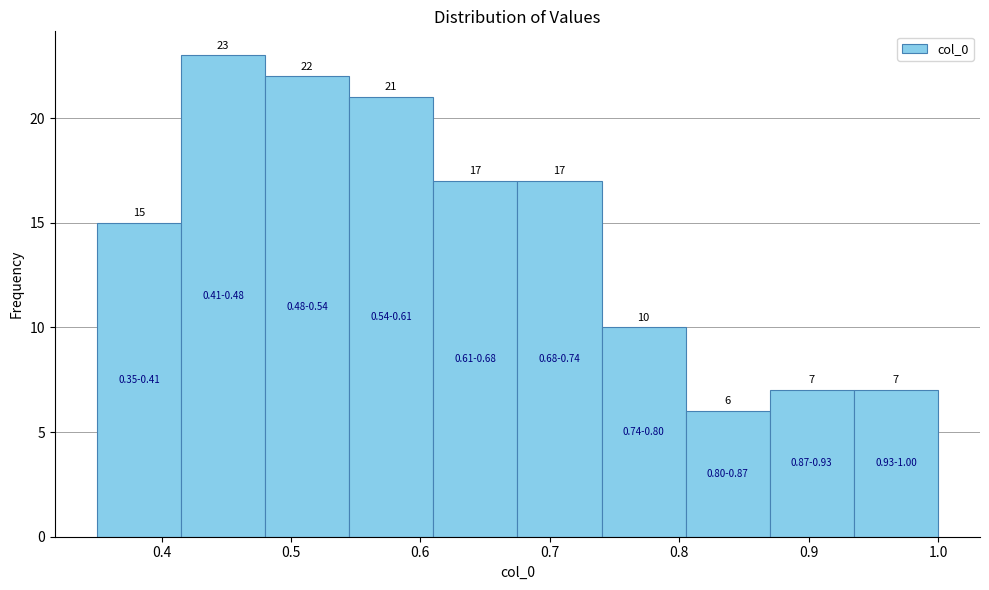

What is the height of the bar covering 0.870 to 0.935 on the x-axis? The bar edges are not printed on the chart, so give them approximately, as read against the axis.

7